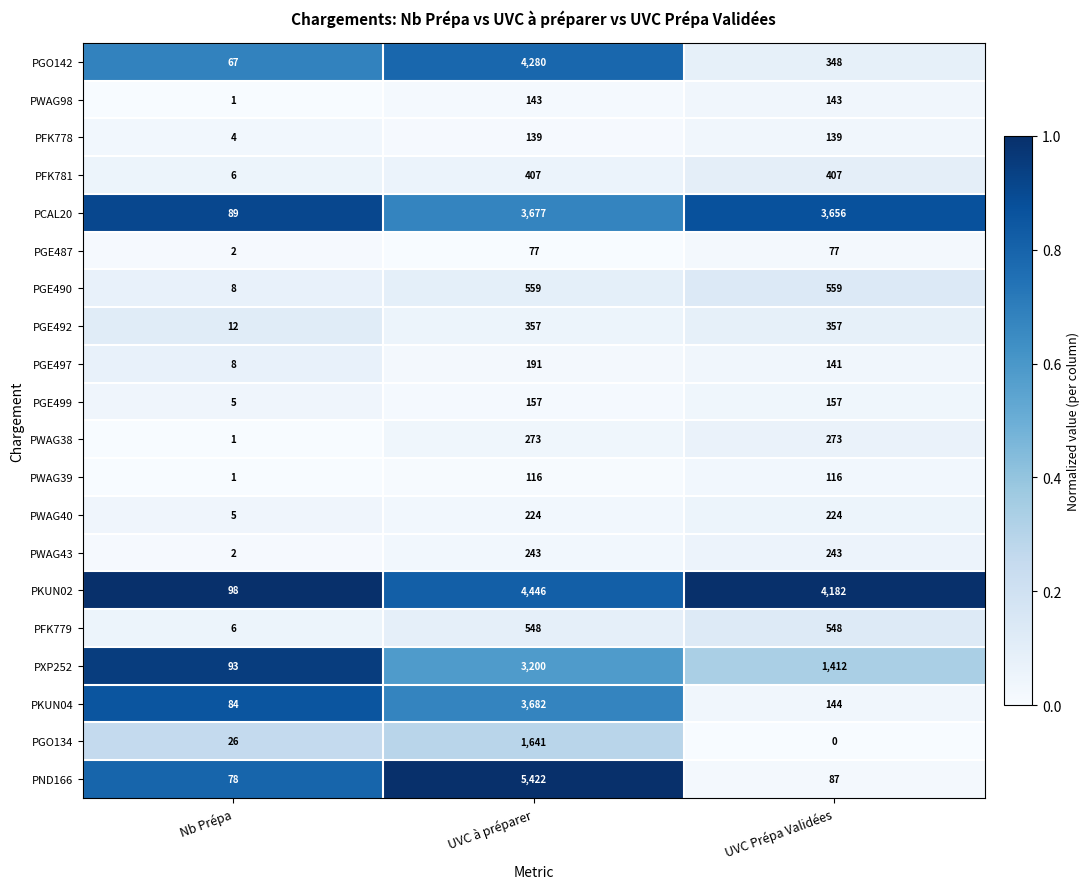

What is the difference between the highest and lowest values at UVC à préparer?

5345